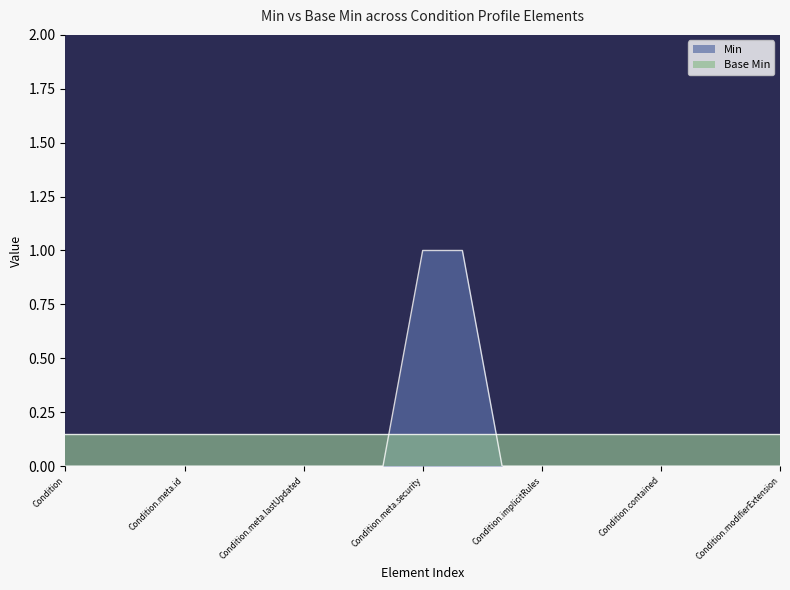

What is the greatest value displayed?

1.0